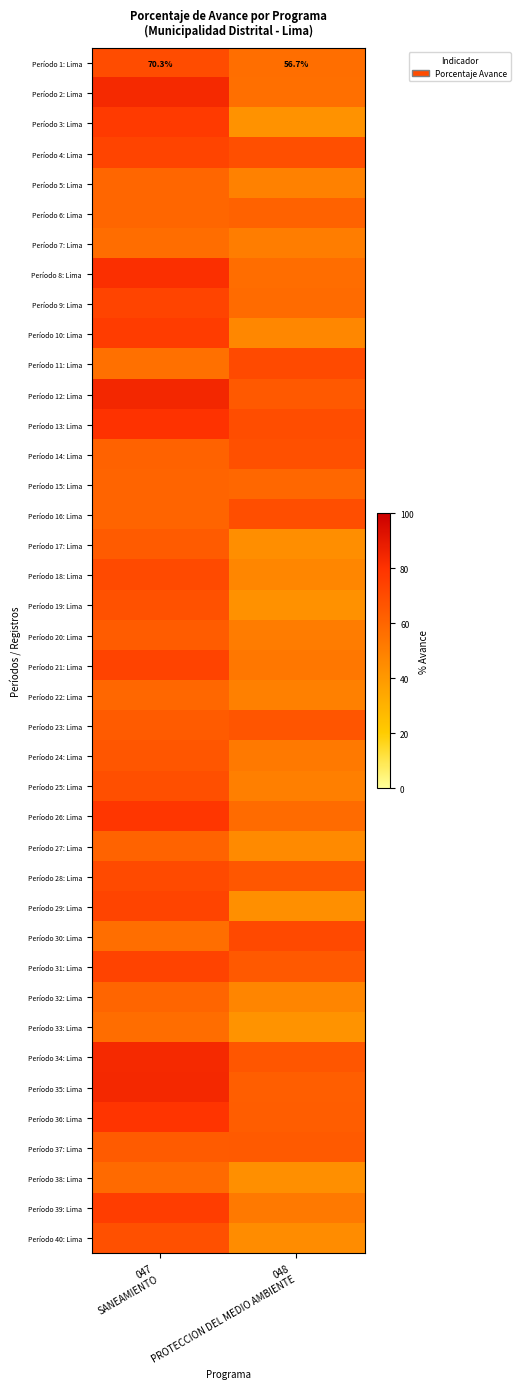

What is the sum of the Período 18: Lima values at 048 PROTECCION DEL MEDIO AMBIENTE and 047 SANEAMIENTO?

118.6